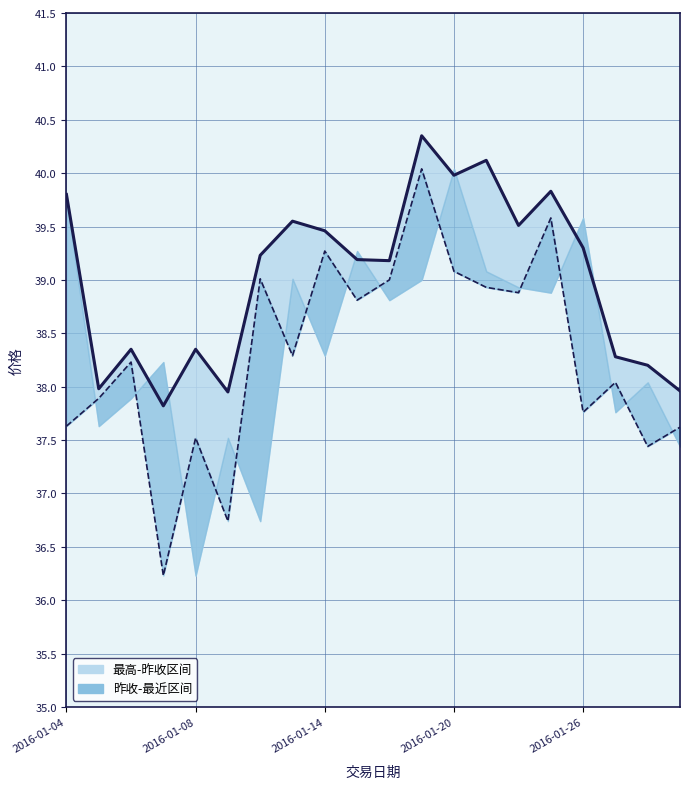

What is the maximum value for 最高成交线?

40.4